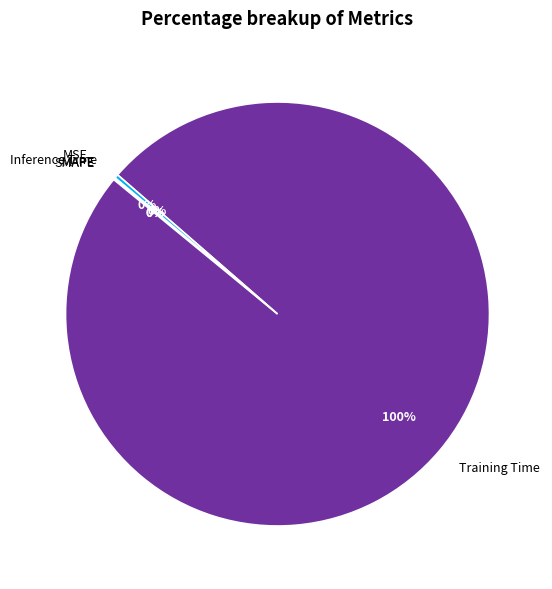

Does Training Time account for over 50% of the chart?

Yes